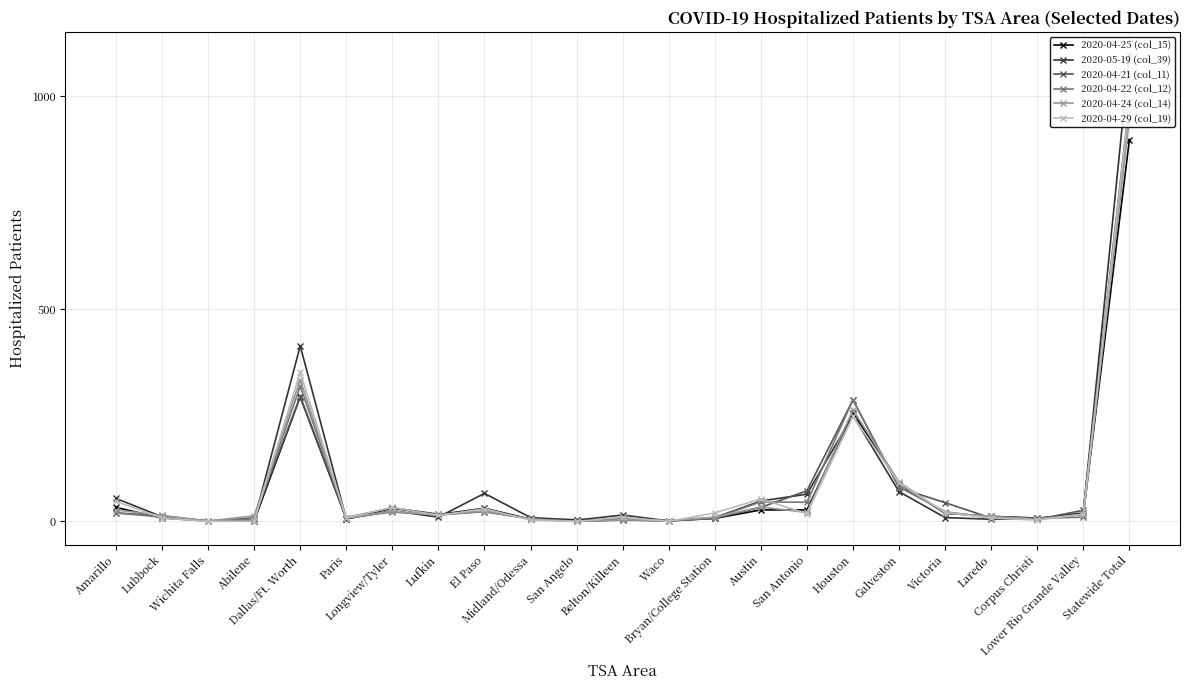

How many values in 2020-04-24 (col_14) are above zero?

22